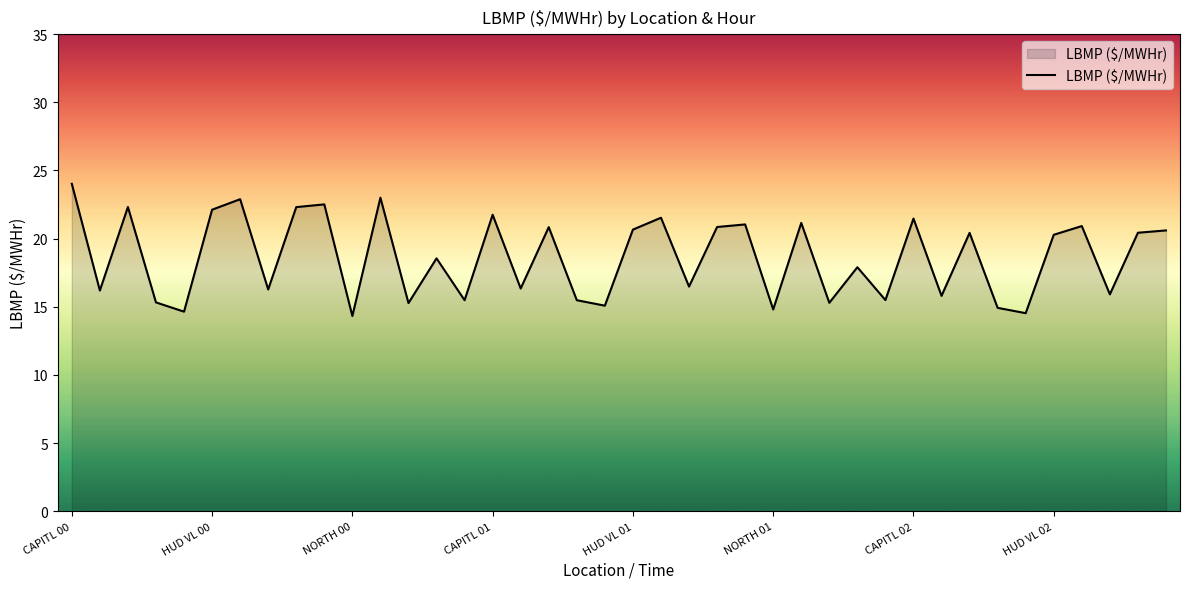

What is the minimum value shown in the chart?

14.3